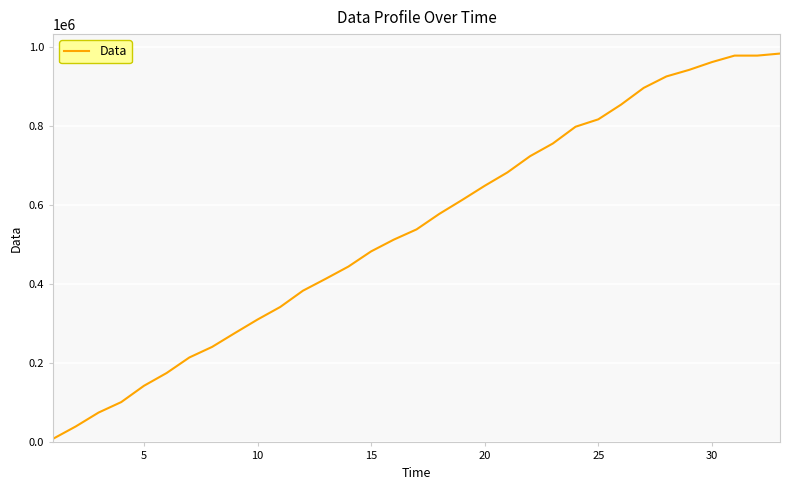

What is the difference between the maximum and minimum values?

974408